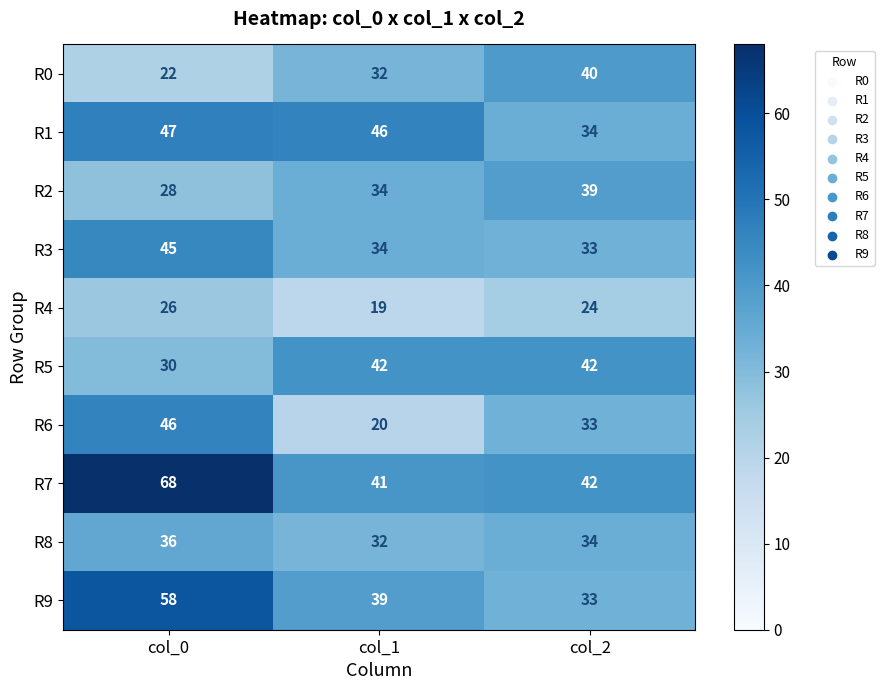

What is the maximum value shown in the chart?

68